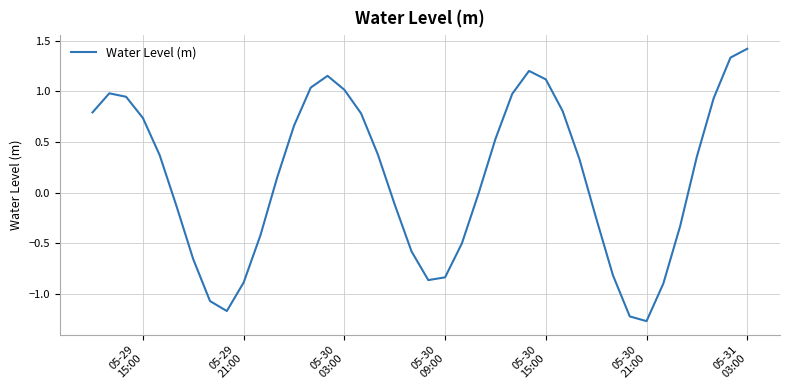

What is the difference between the maximum and minimum values?

2.7